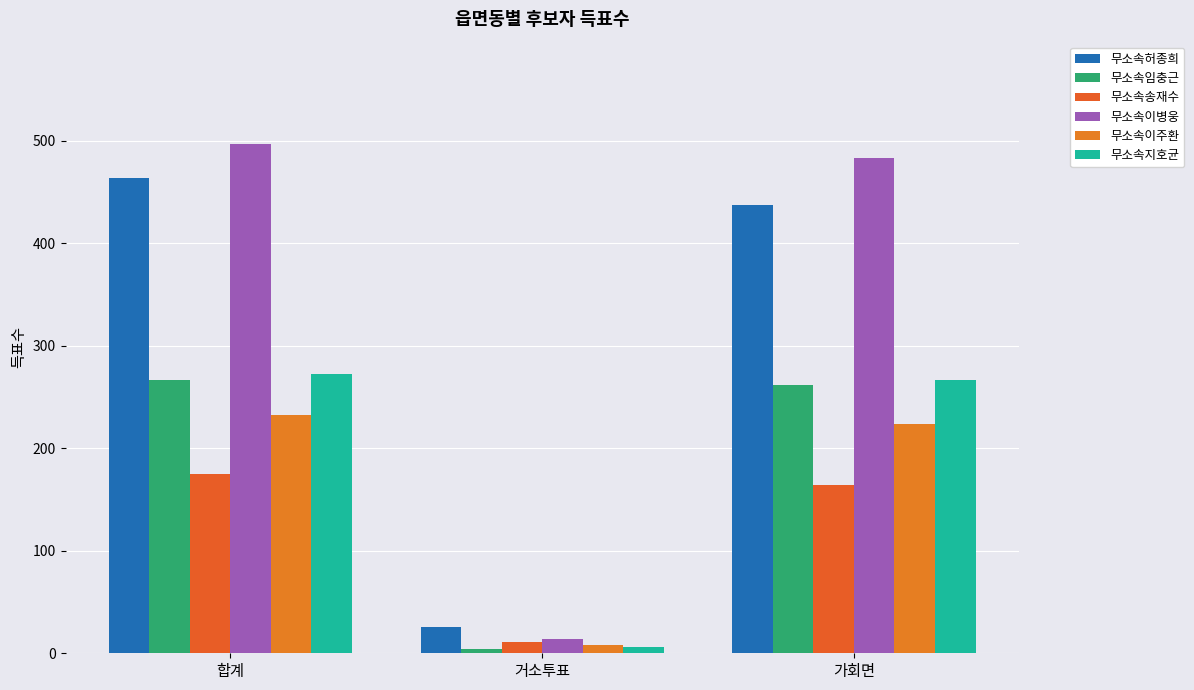

What position from the left is 거소투표?

2